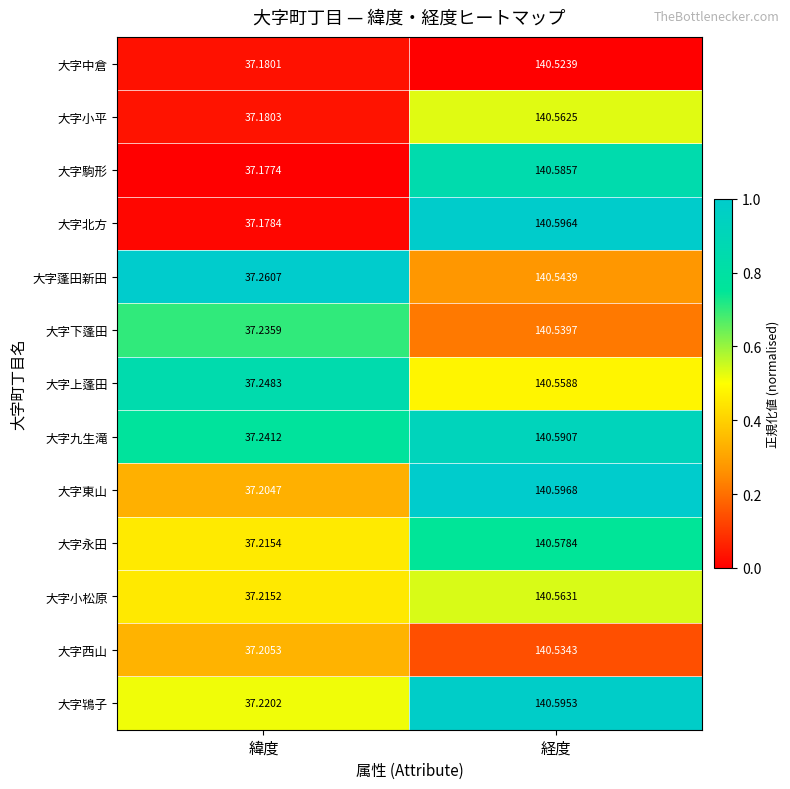

Which series changed the most between 緯度 and 経度?

大字北方